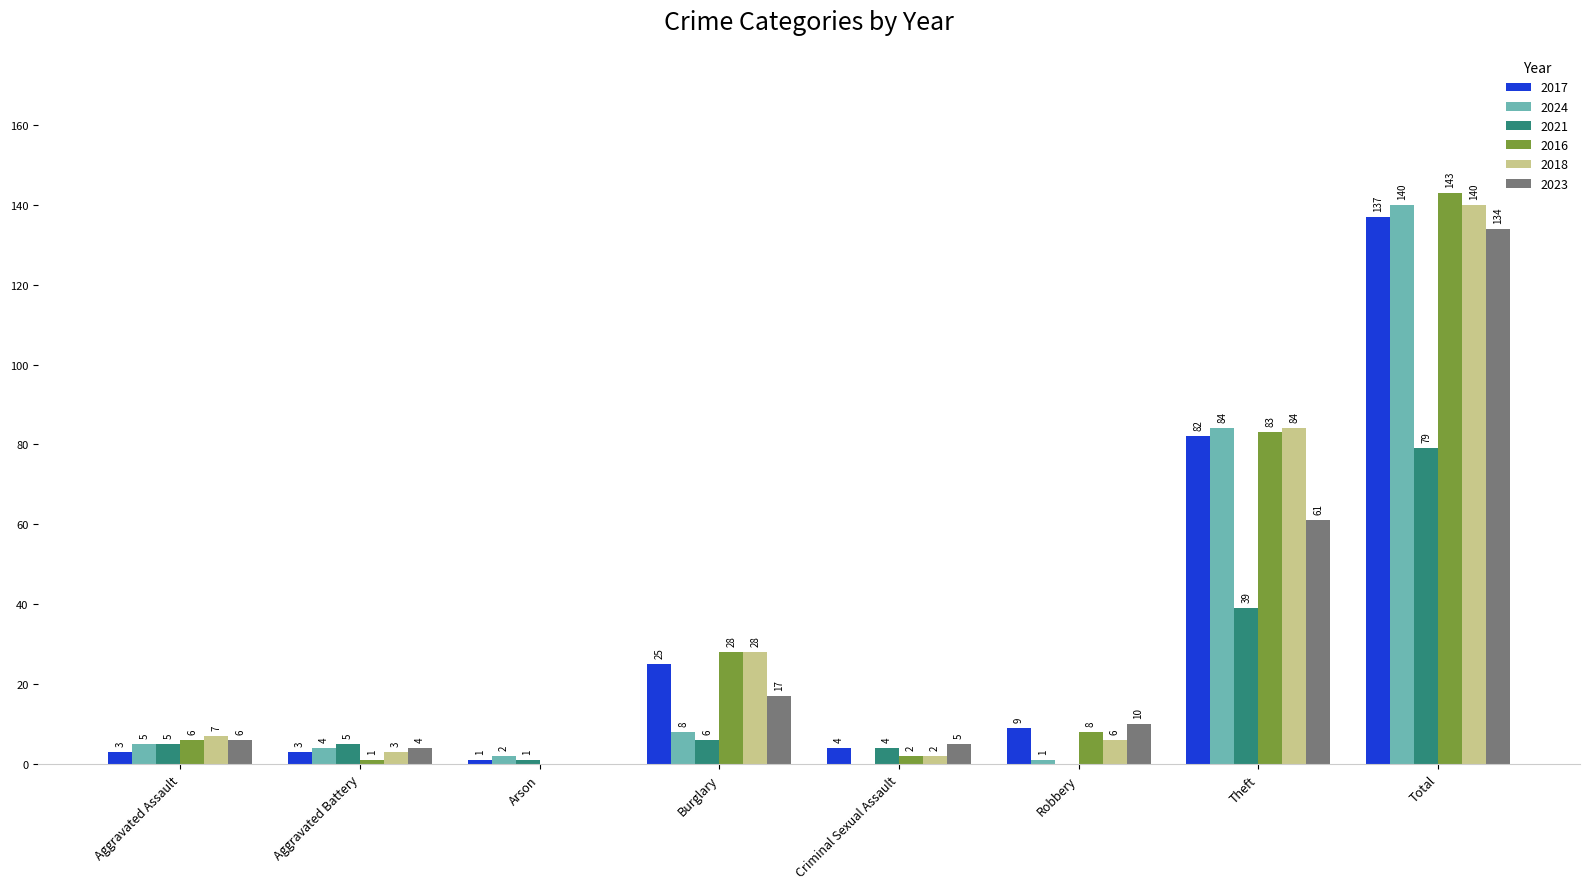

What is the sum of all 2018 values?

270